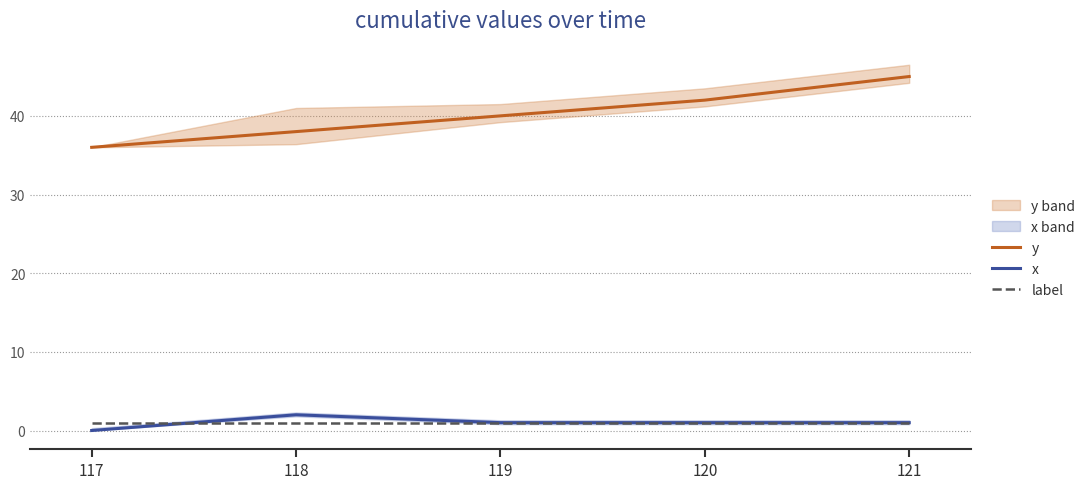

Reading right to left, list all the values displayed in this chart.

y: 45	42	40	38	36
x: 1	1	1	2	0
label: 1	1	1	1	1